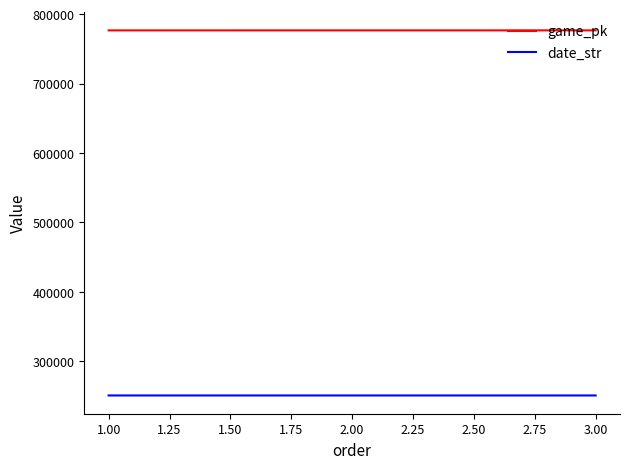

What is the minimum value for game_pk?

776618